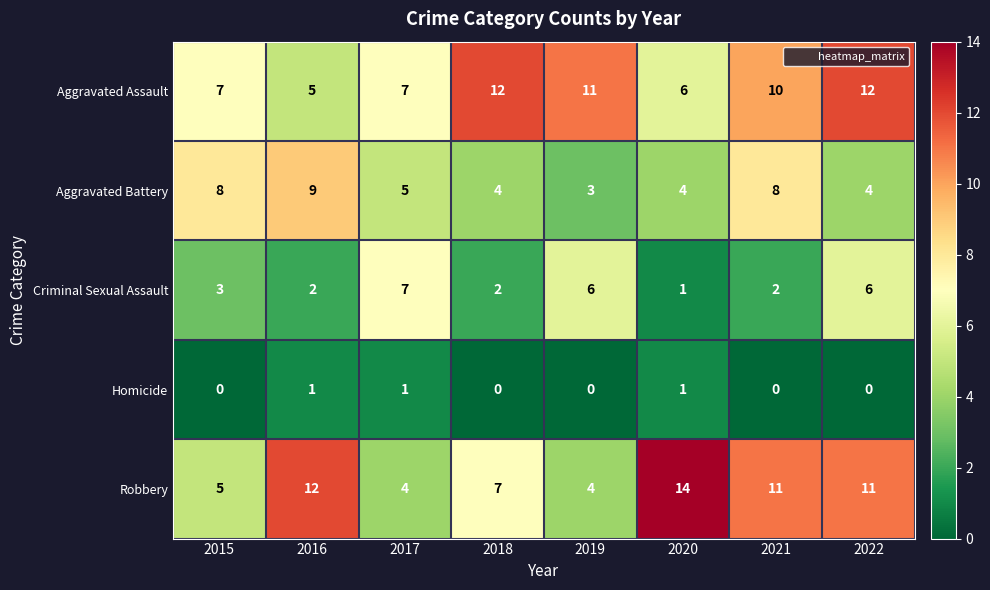

What is the difference between the second highest and second lowest values in the Aggravated Assault series?

6